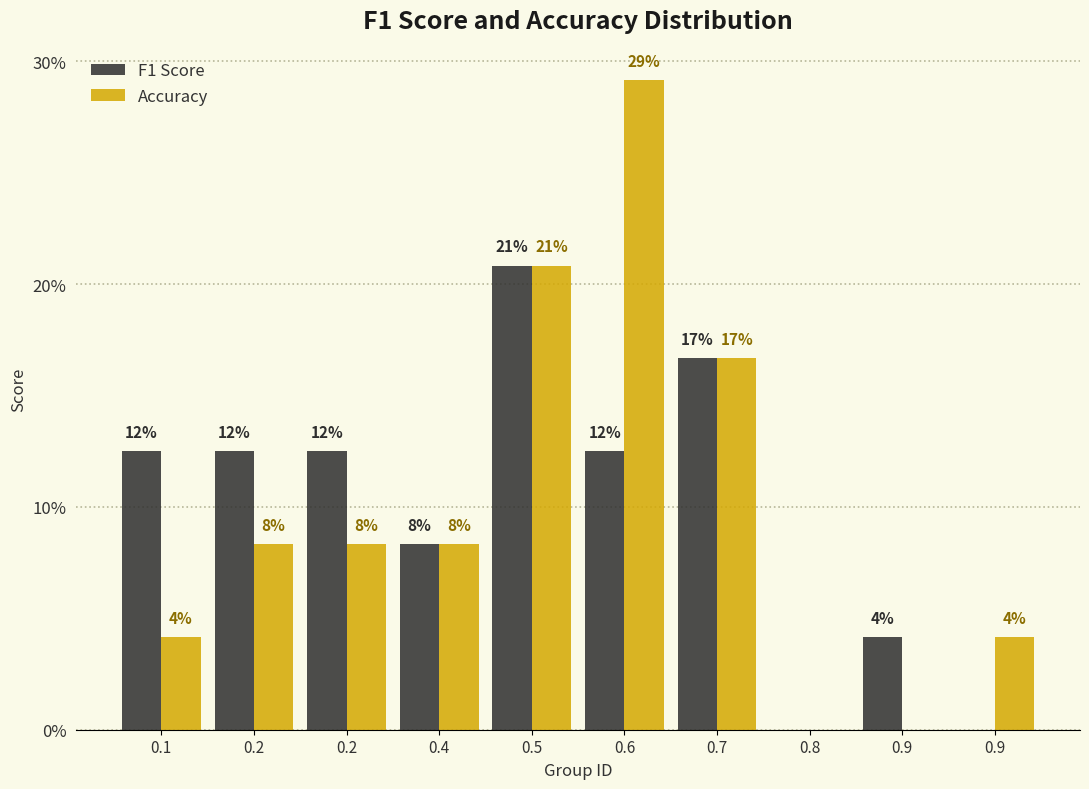

Are the bars horizontal?

No